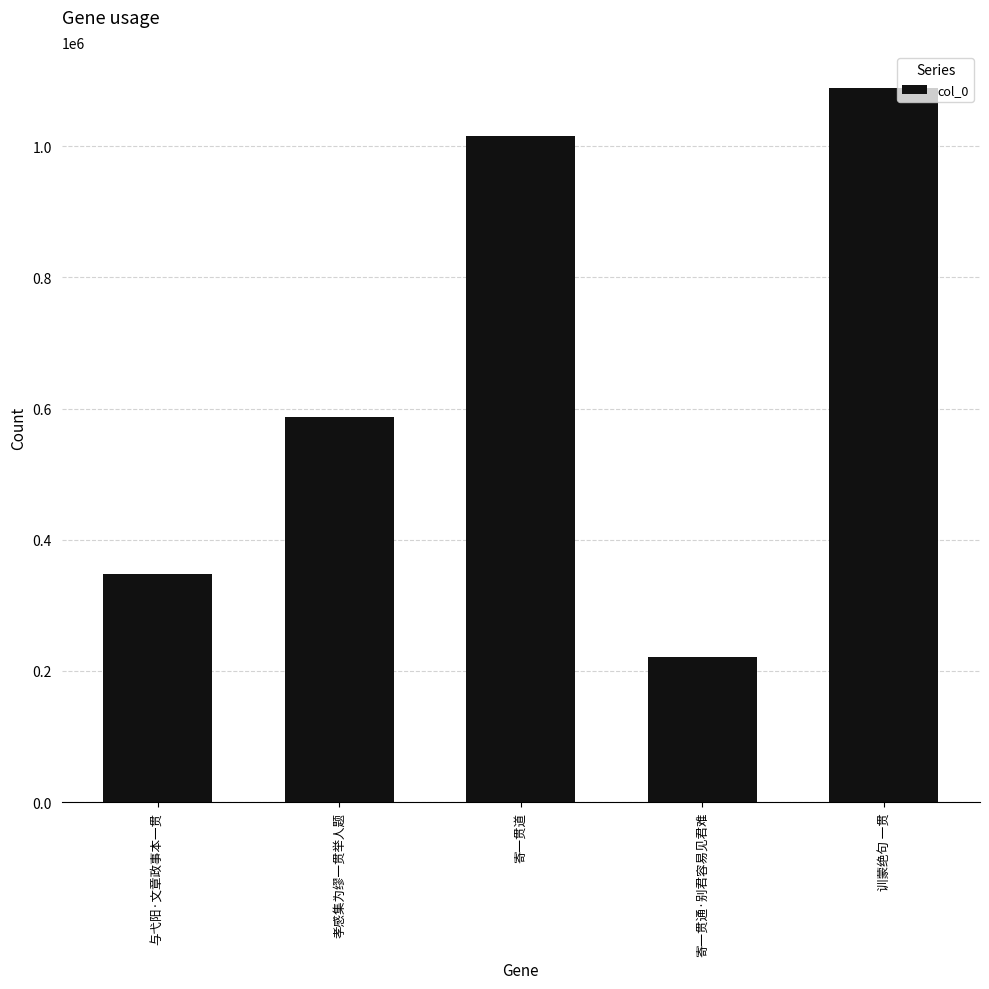

Approximately how many times larger is the value at 与弋阳·文章政事本一贯 compared to 寄一贯通·别君容易见君难?

1.6